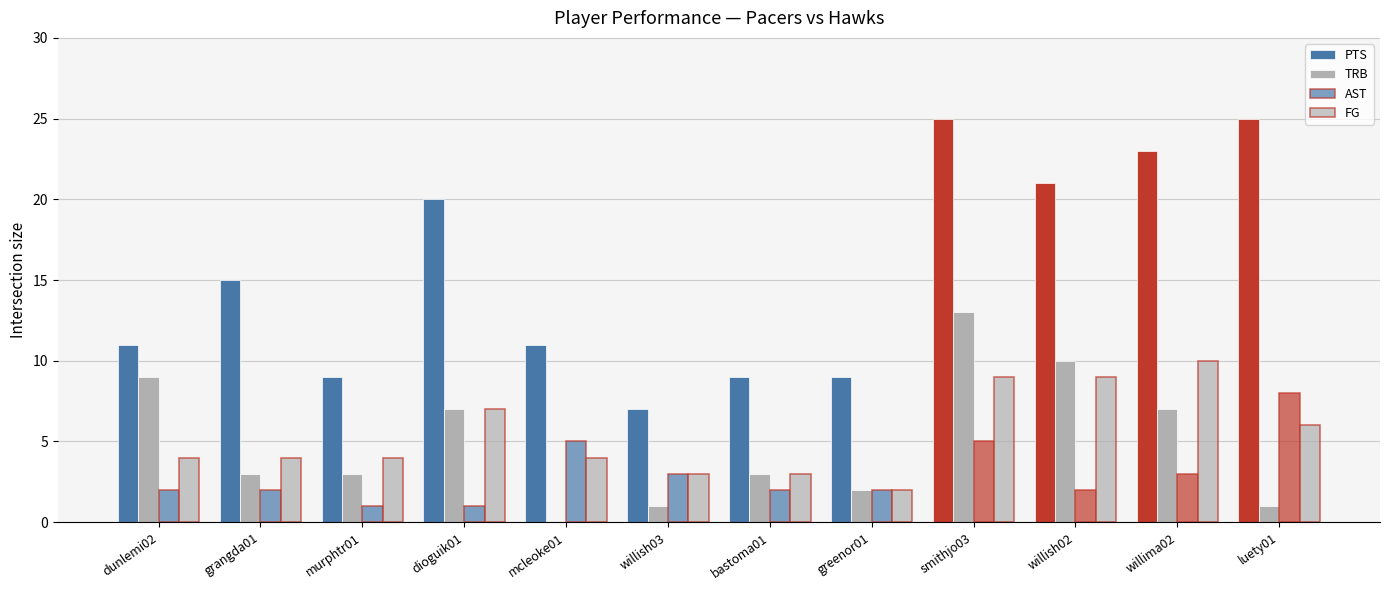

What is the maximum value for PTS?

25